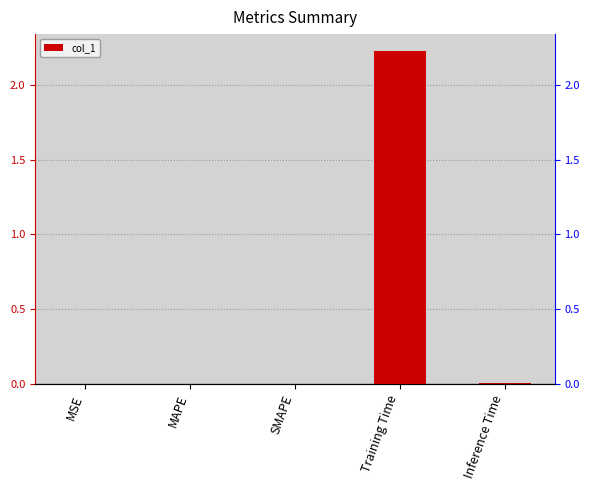

Reading left to right, list all the values displayed in this chart.

0.0	0.0	0.0	2.2	0.0